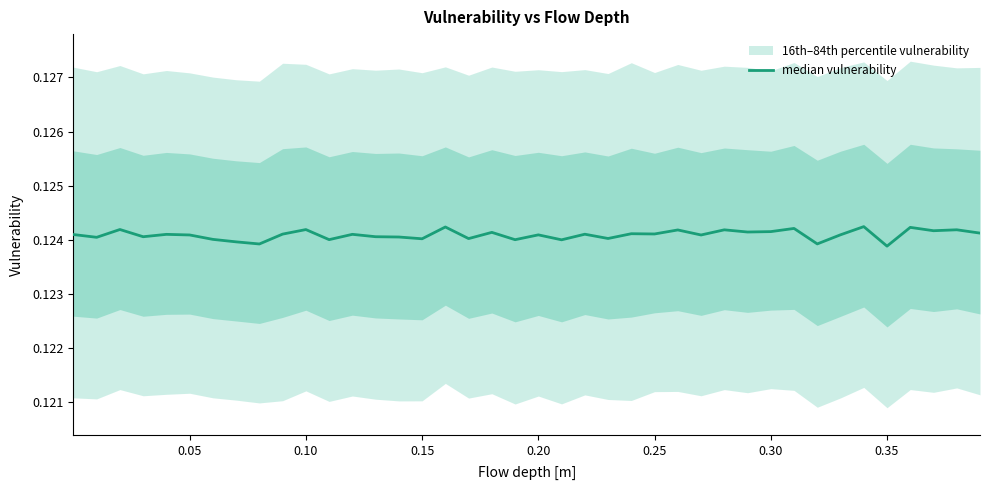

What is the maximum value shown in the chart?

0.1